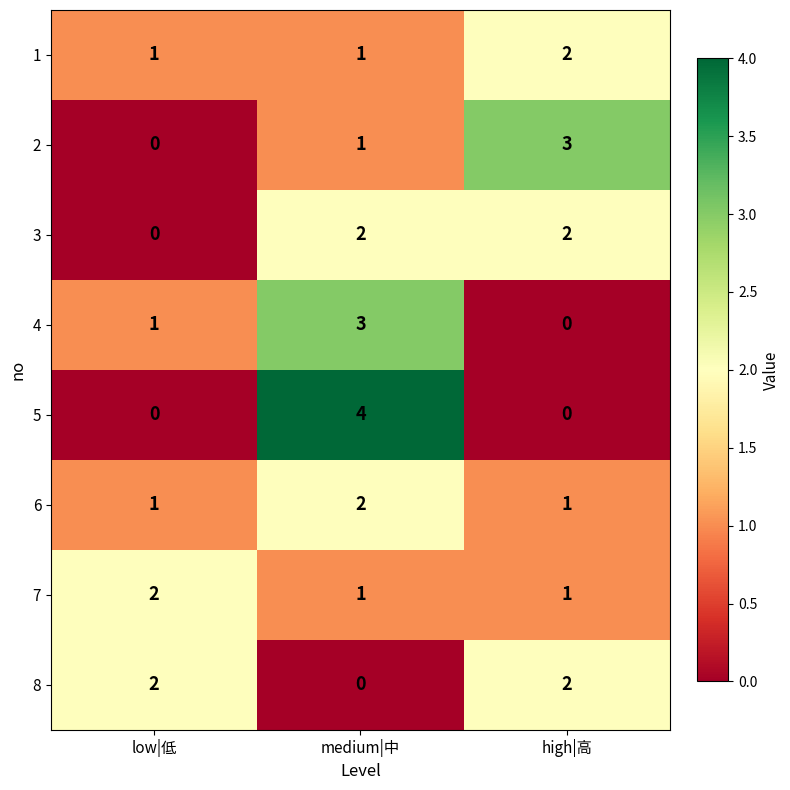

Which series has the largest range (max minus min)?

5